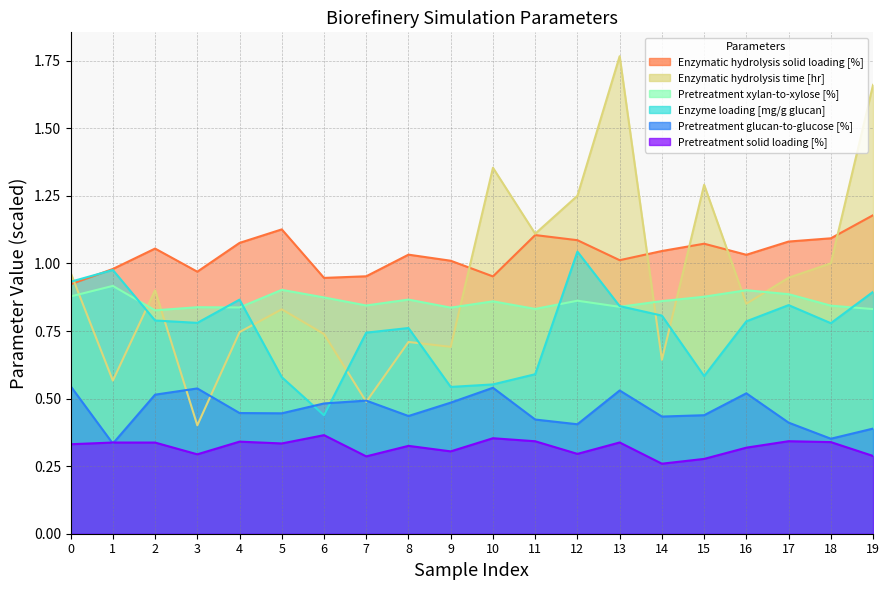

Which series ends up on top after the final intersection of Enzymatic hydrolysis solid loading [%] and Enzyme loading [mg/g glucan]?

Enzymatic hydrolysis solid loading [%]